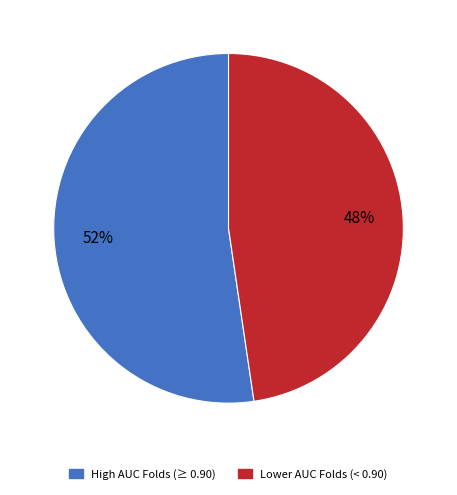

Count the number of slices in the pie.

2